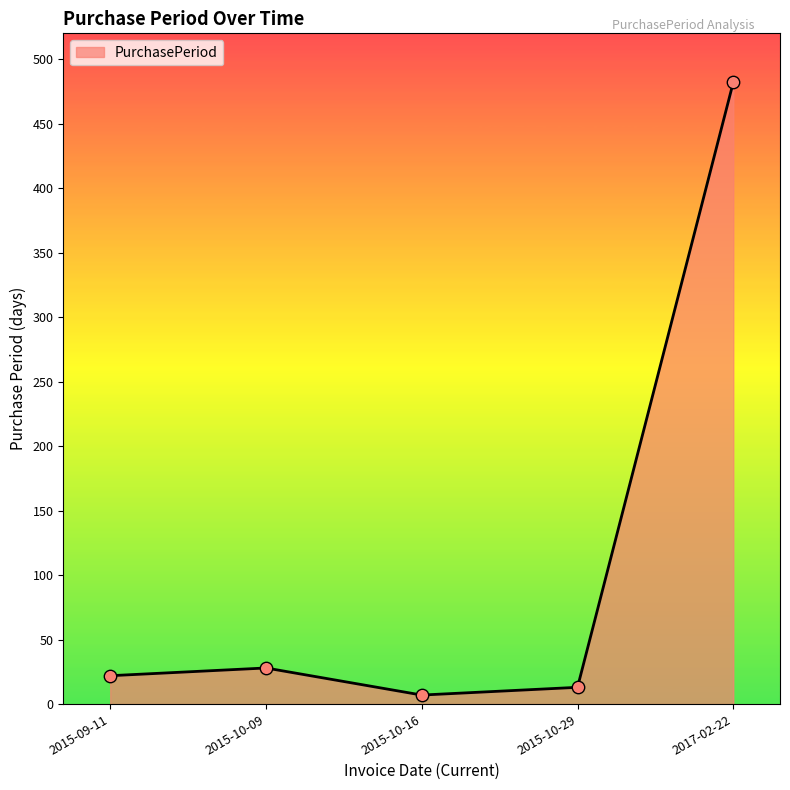

Approximately how many times larger is the value at 2015-09-11 compared to 2015-10-09?

0.8